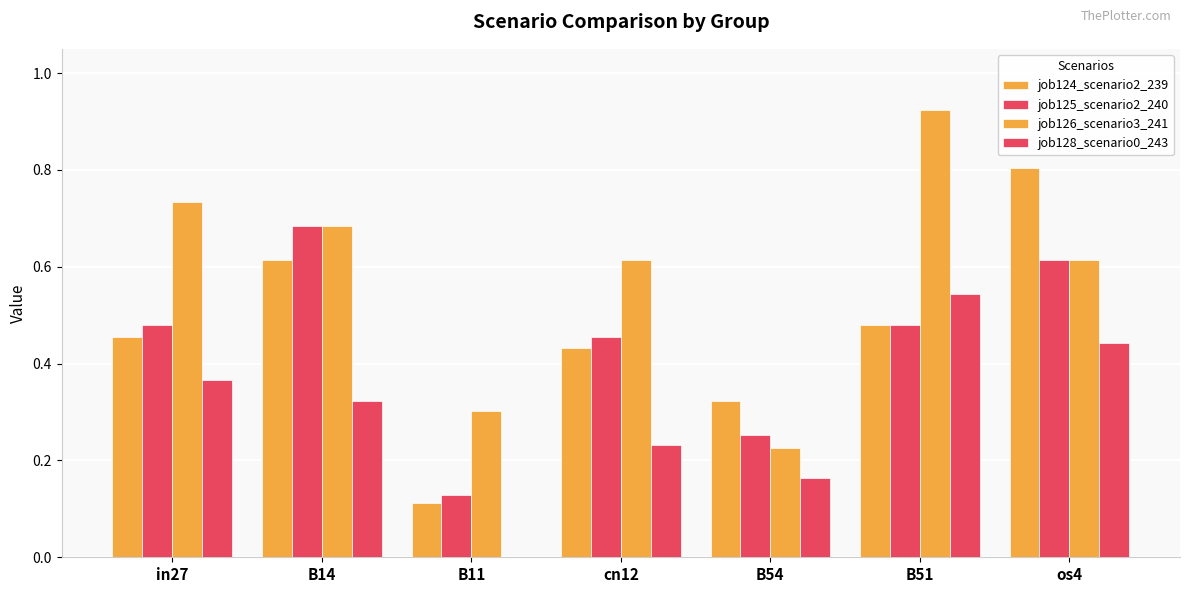

What is the difference between the job125_scenario2_240 values at cn12 and B14?

0.2